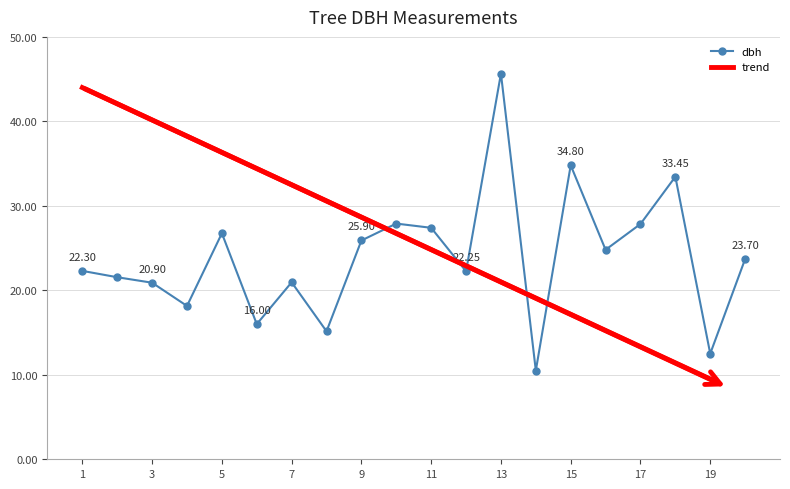

What is the sum of the values at 2 and 17?

49.4